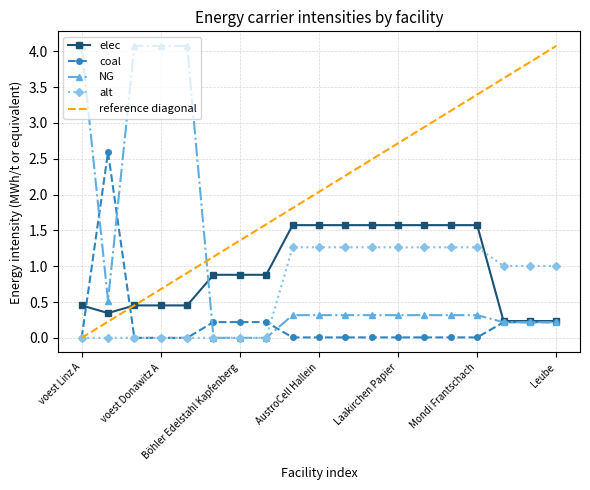

At which category does the chart reach its peak across all series?

voest Donawitz A